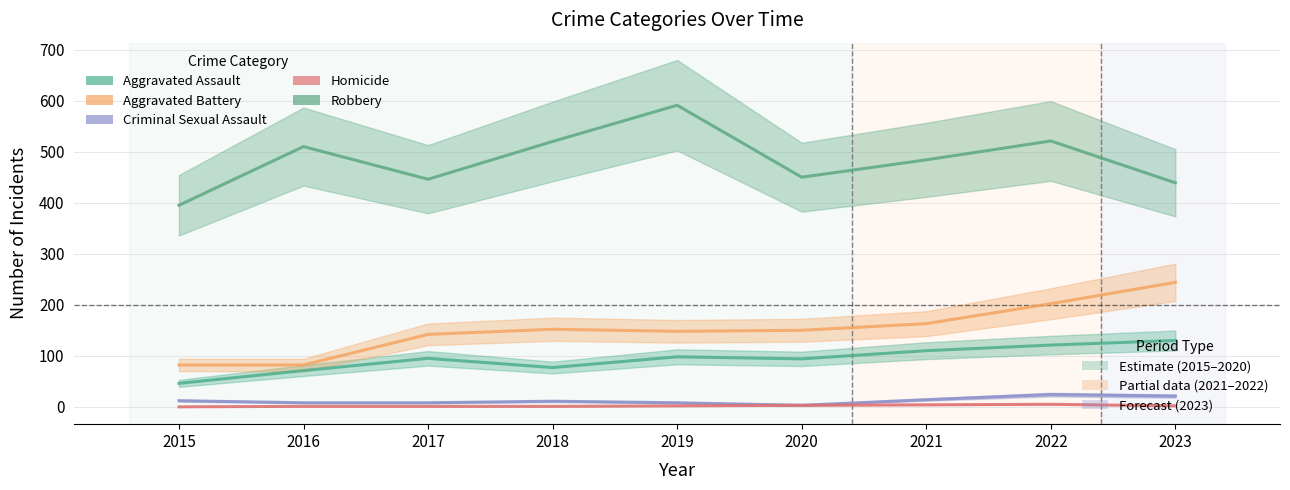

Does the chart display data point markers on the line(s)?

No